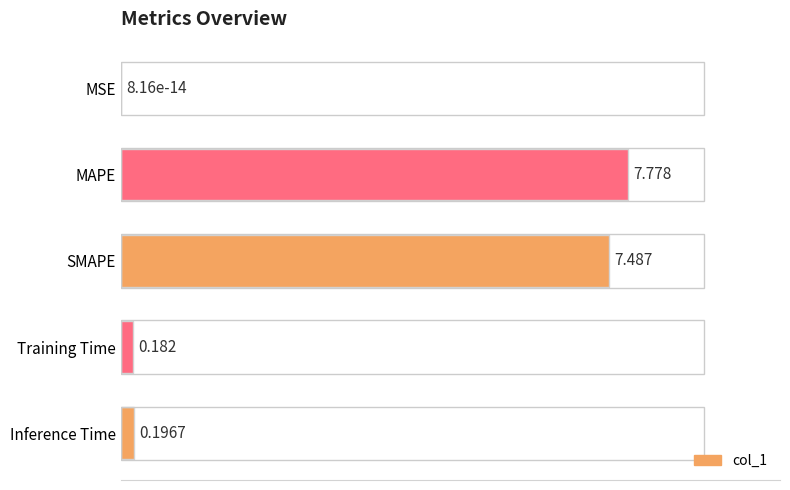

At which category does the chart reach its peak across all series?

MAPE